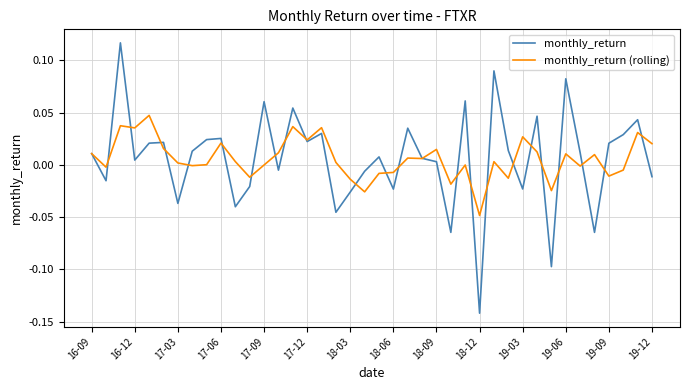

Rank the series by their maximum value, from highest to lowest.

monthly_return, monthly_return (rolling)